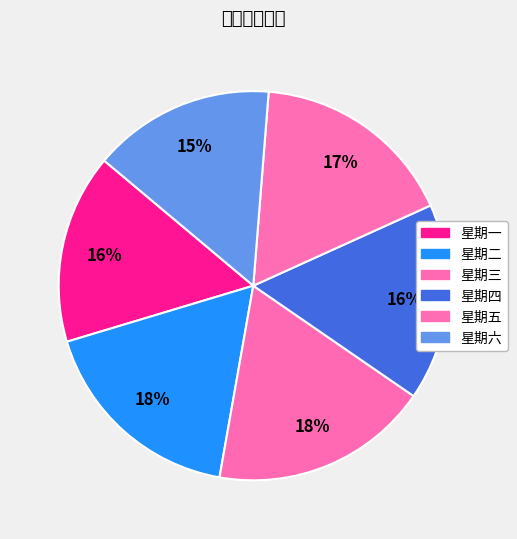

Count the number of slices in the pie.

6